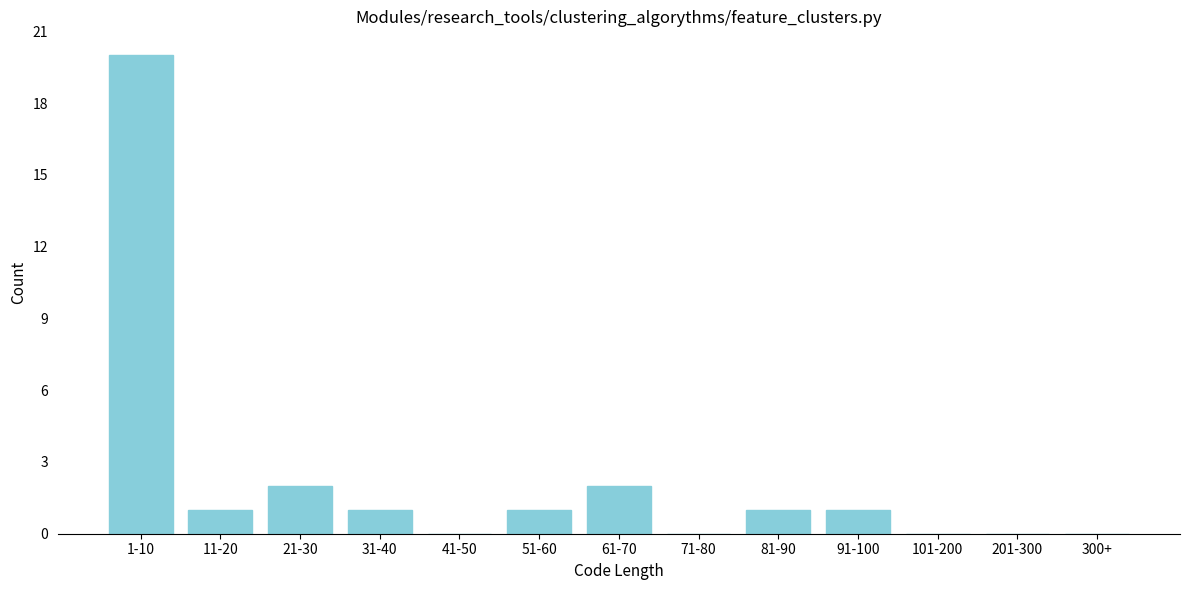

Which has a higher value, 51-60 or 201-300?

51-60